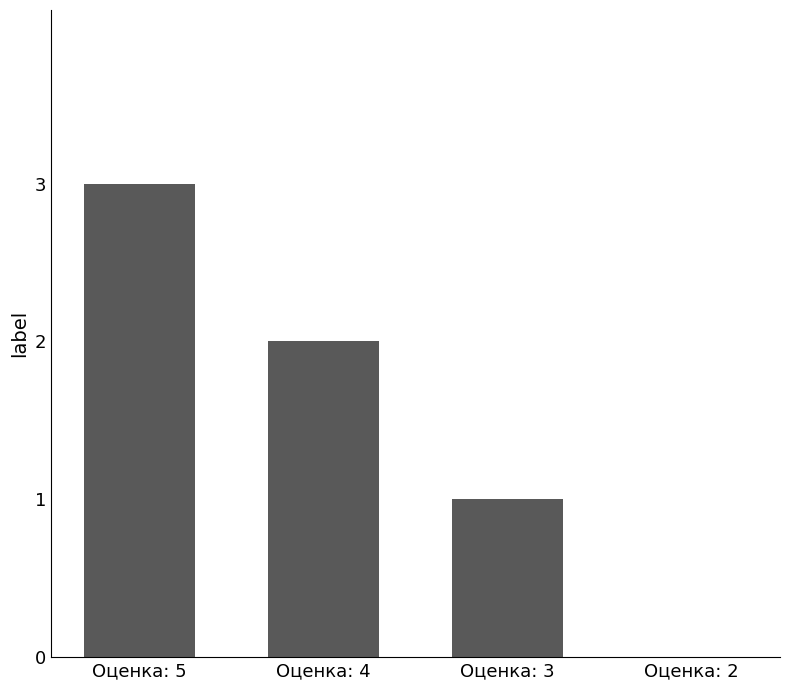

Where is the data nearest to the value 1?

Оценка: 3